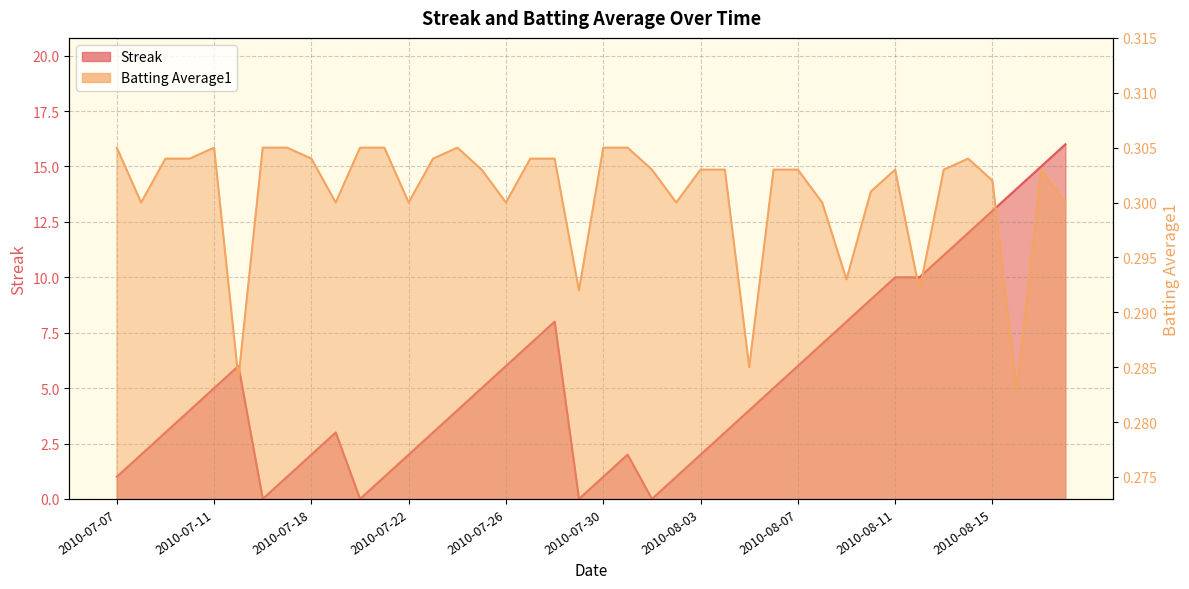

How many times do Streak and Batting Average1 cross each other?

8